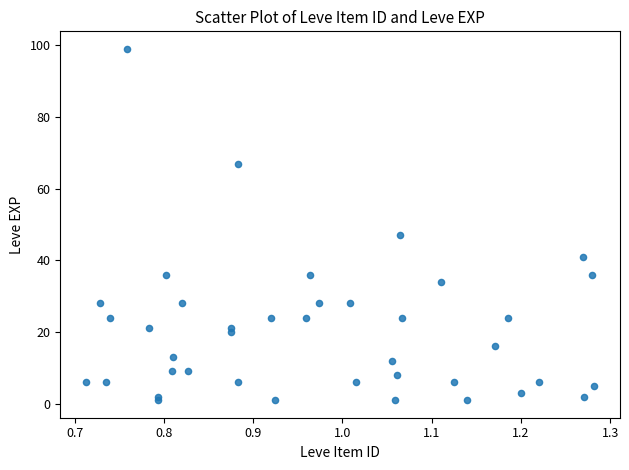

What Y value in the scatter plot is closest to 50?

47